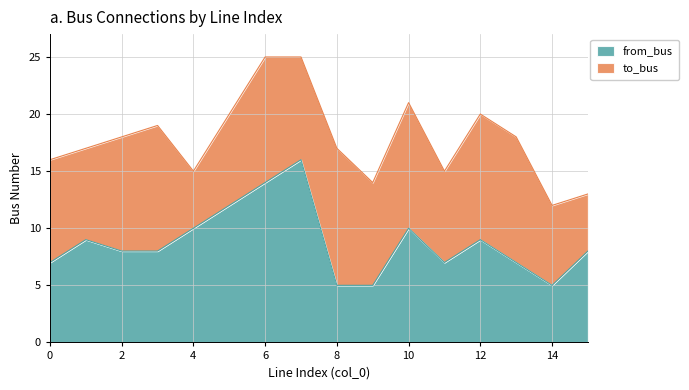

What is the sum of the values at 14 and 4?

15